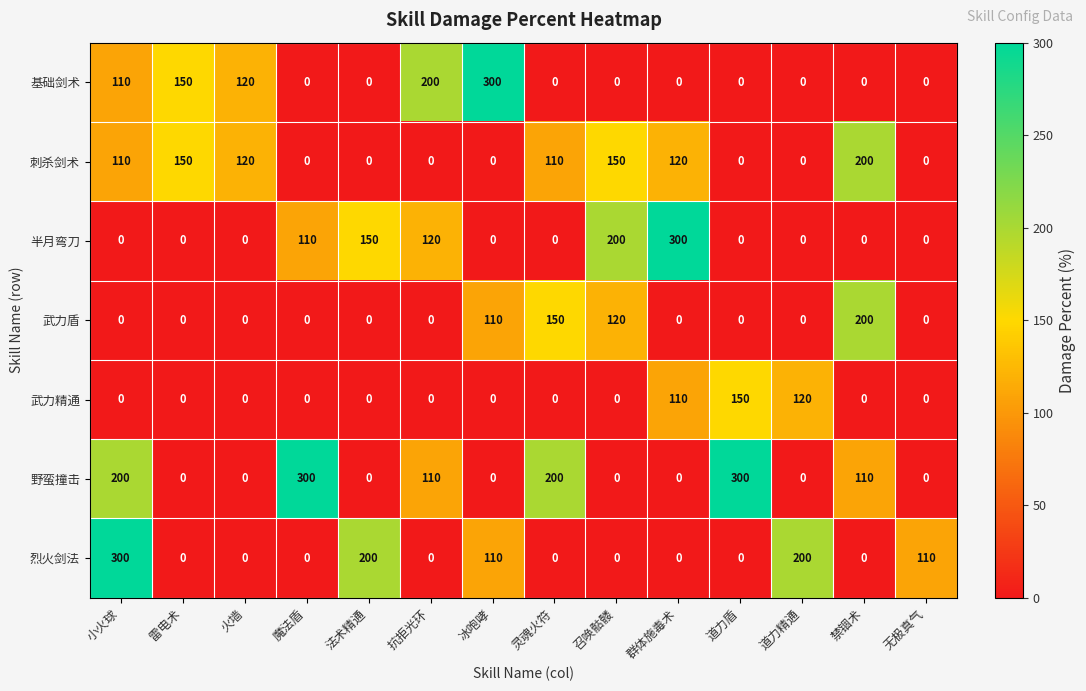

What is the difference between the second highest and minimum values in the 半月弯刀 series?

200